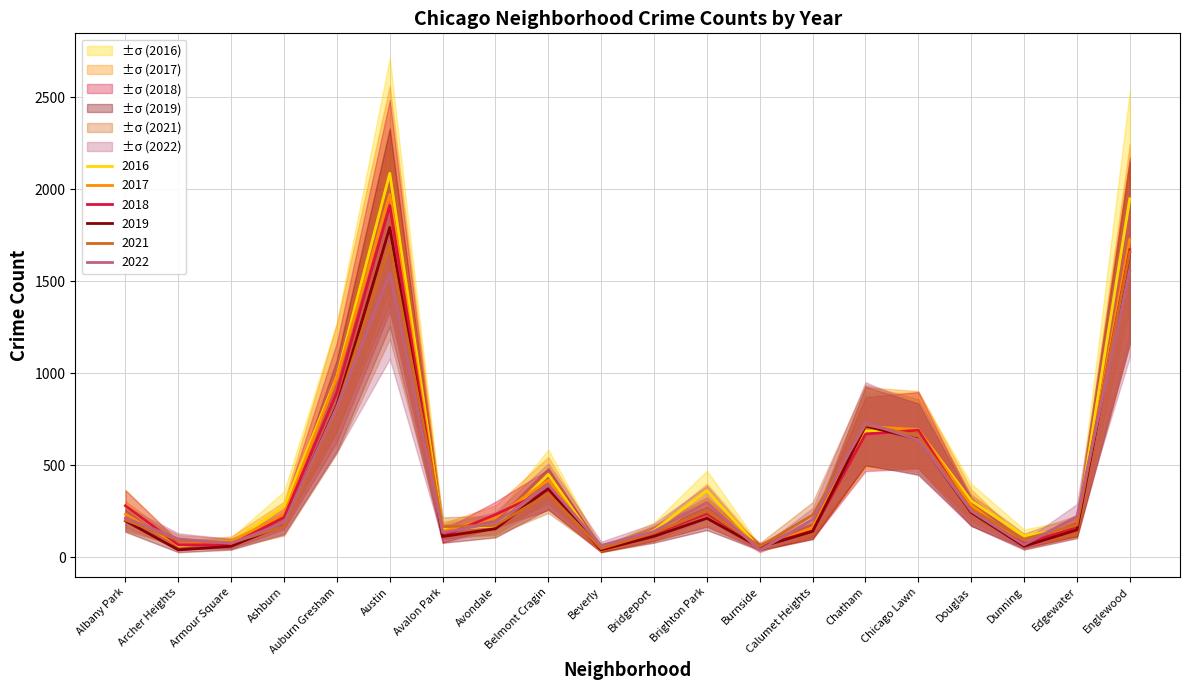

What is the difference between the 2022 values at Auburn Gresham and Chatham?

86